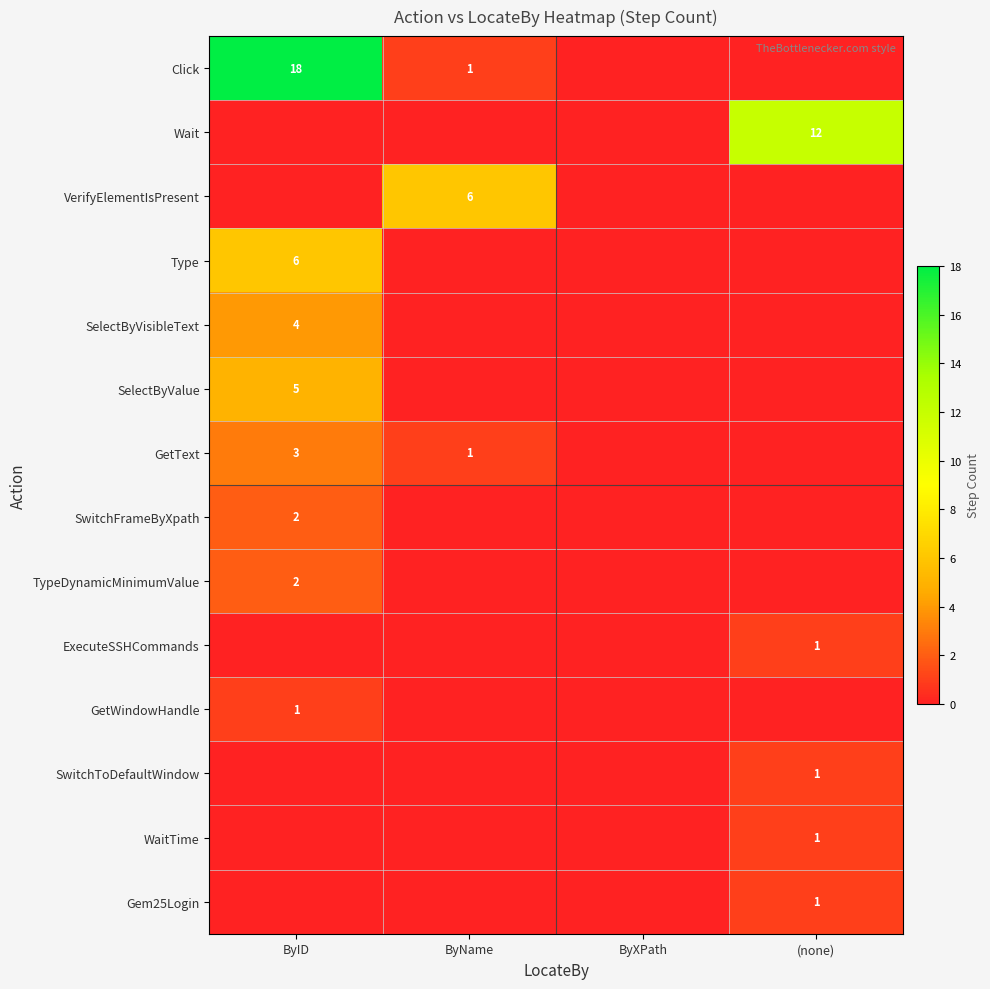

True or false: Wait has a value of 7 at (none).

False